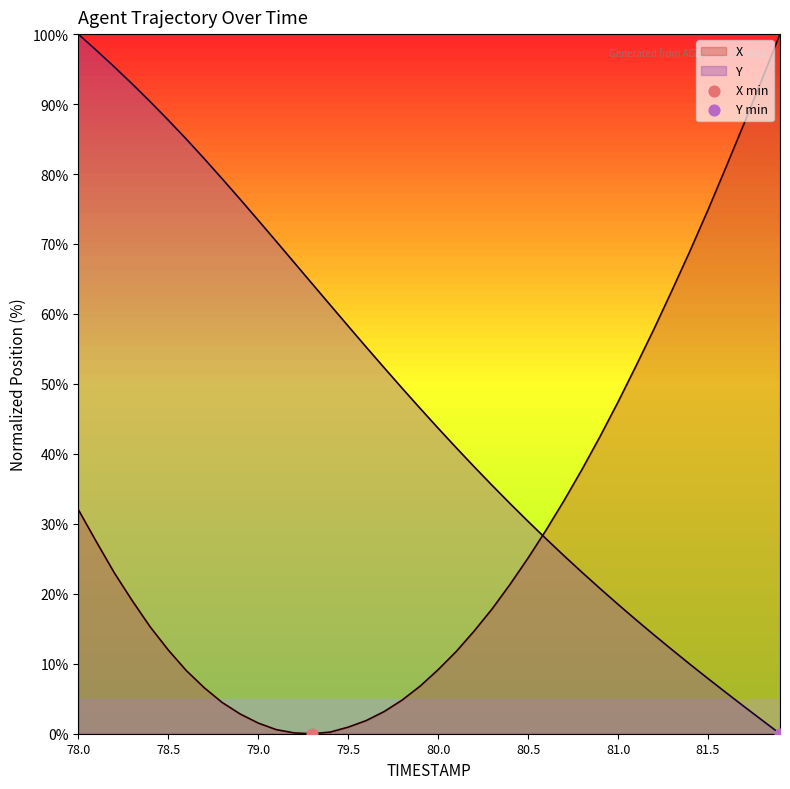

Which series reaches the minimum Y coordinate?

X